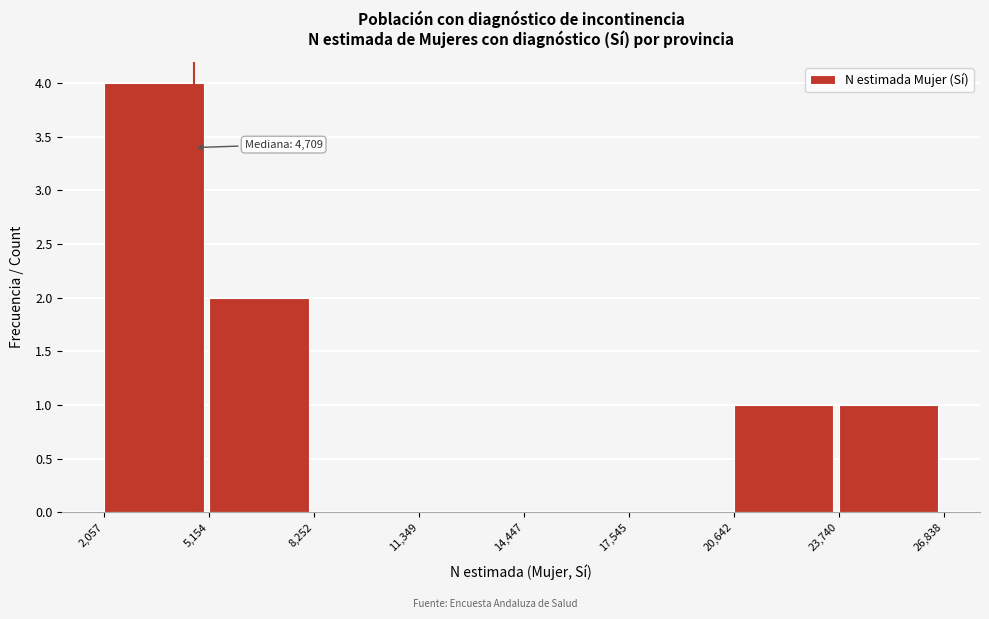

Which range on the x-axis has the tallest bar?

2,057 to 5,154